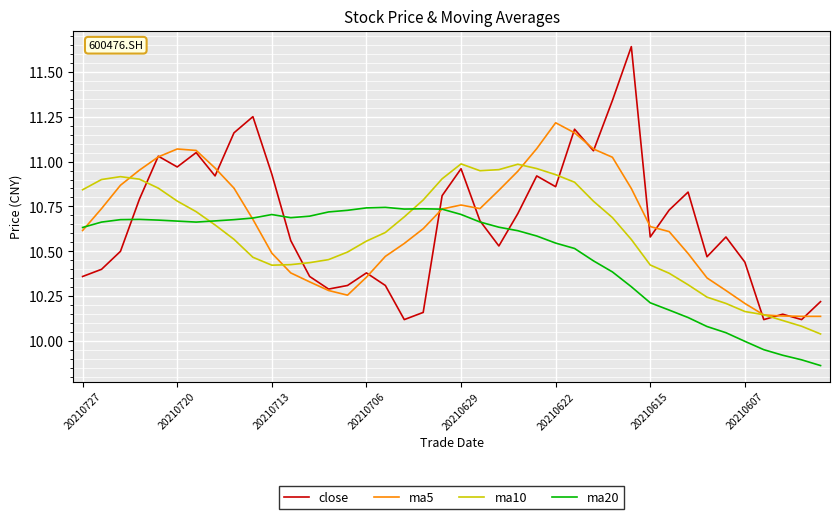

True or false: ma10 and ma20 cross at least once.

True